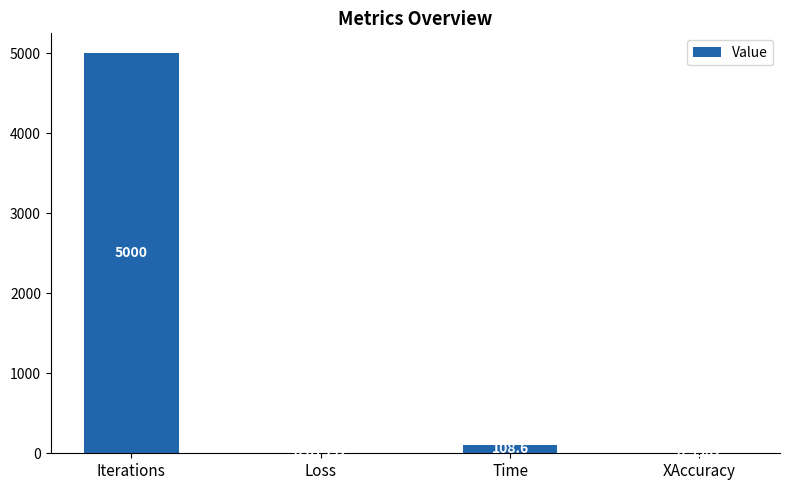

Which label corresponds to the largest value in the chart?

Iterations